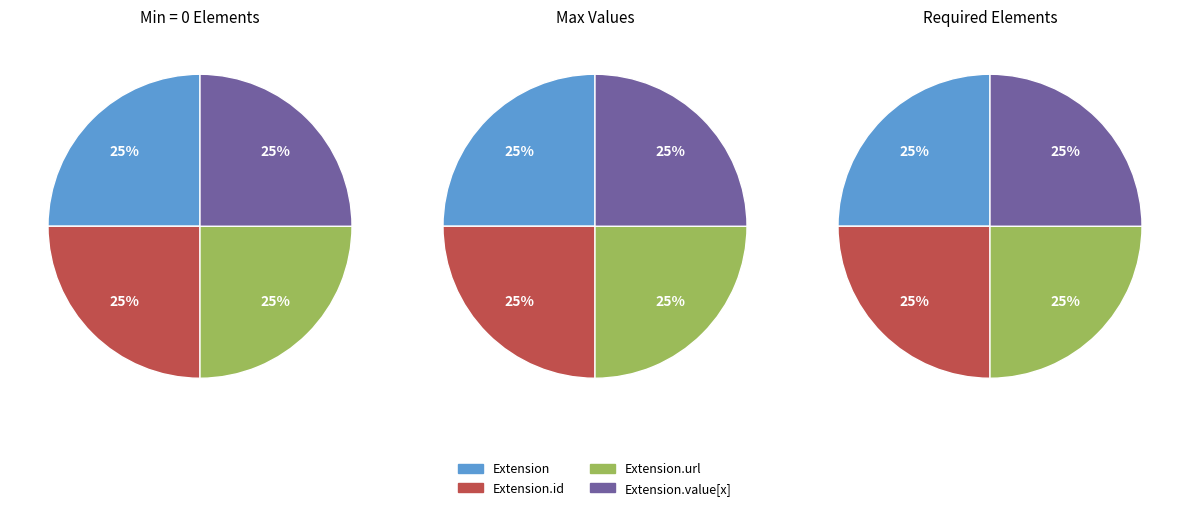

Which has a higher value, Extension.url or Extension.id?

Extension.url